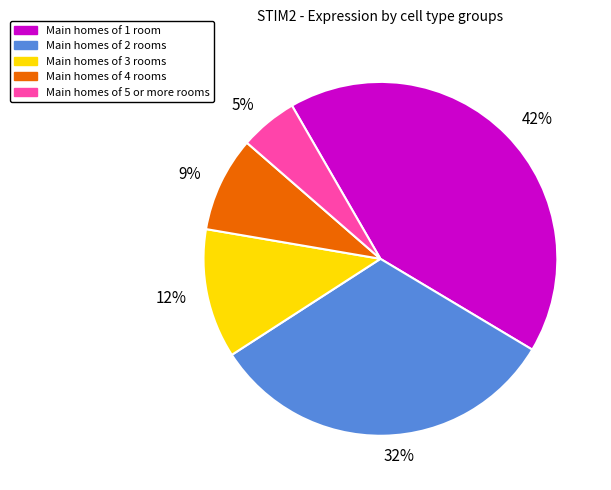

Between 9% and 12%, which is larger?

12%